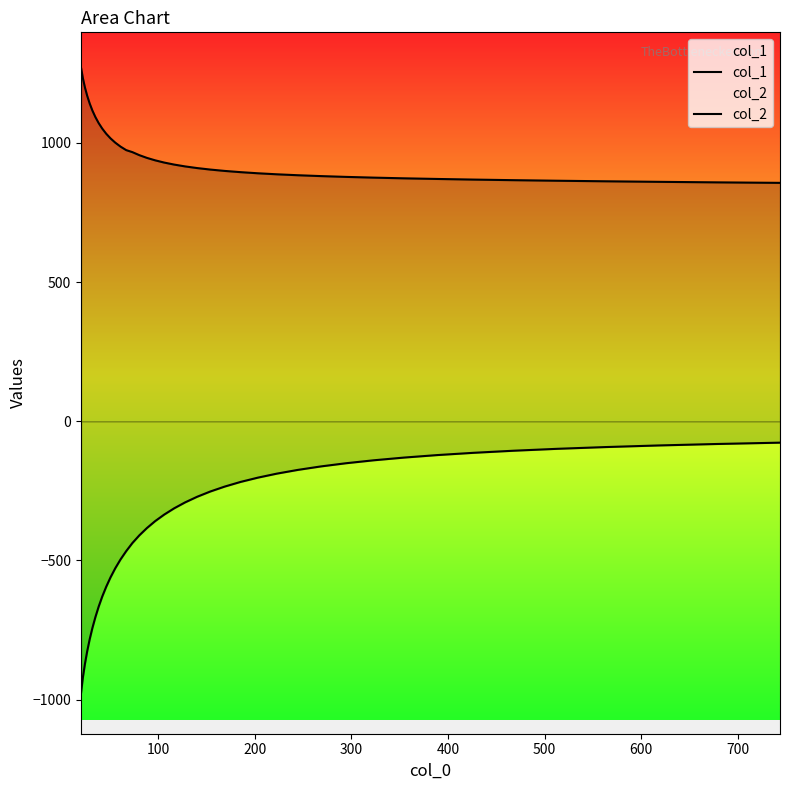

True or false: col_2 and col_1 intersect in this chart.

False